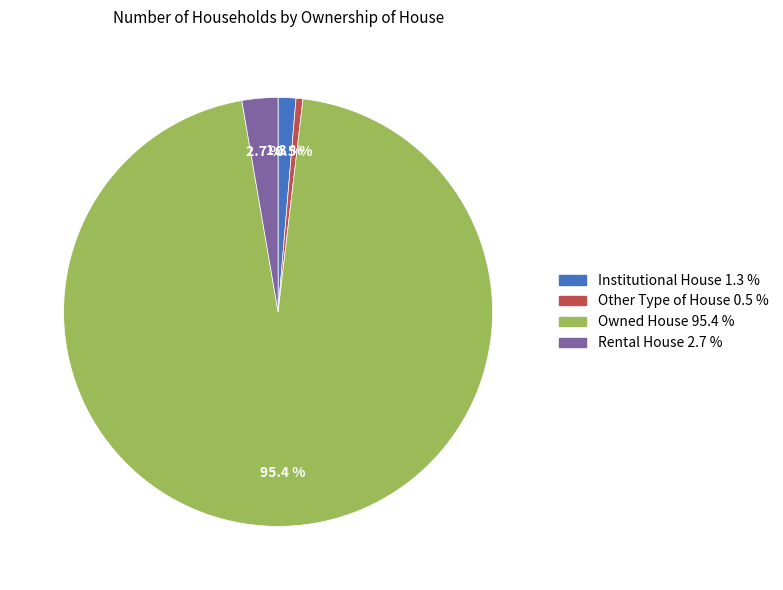

To the nearest percent, what percentage of the pie is Institutional House?

1%